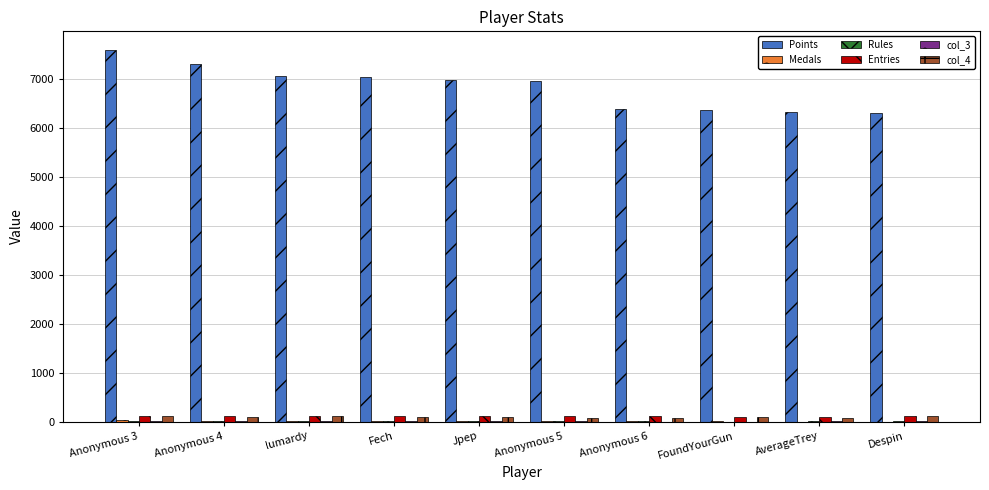

What is the sum of all Entries values?

1106